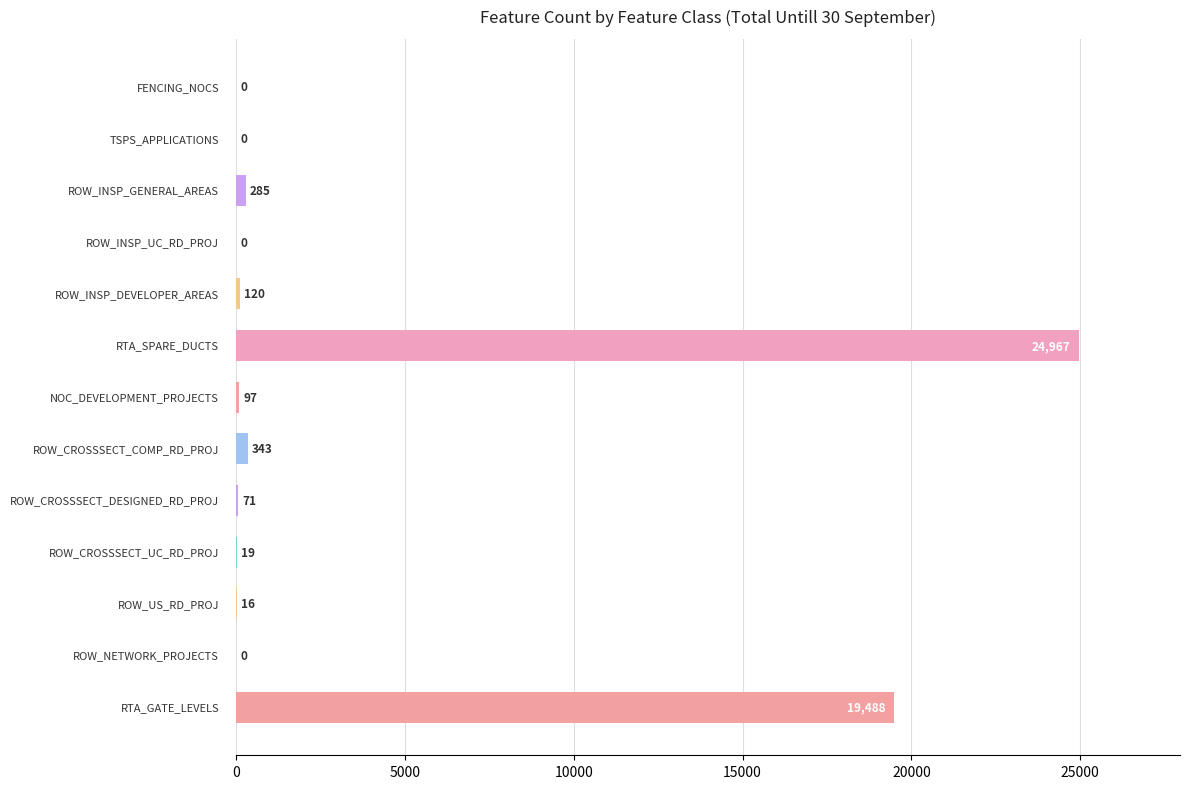

What is the sum of all values?

45406